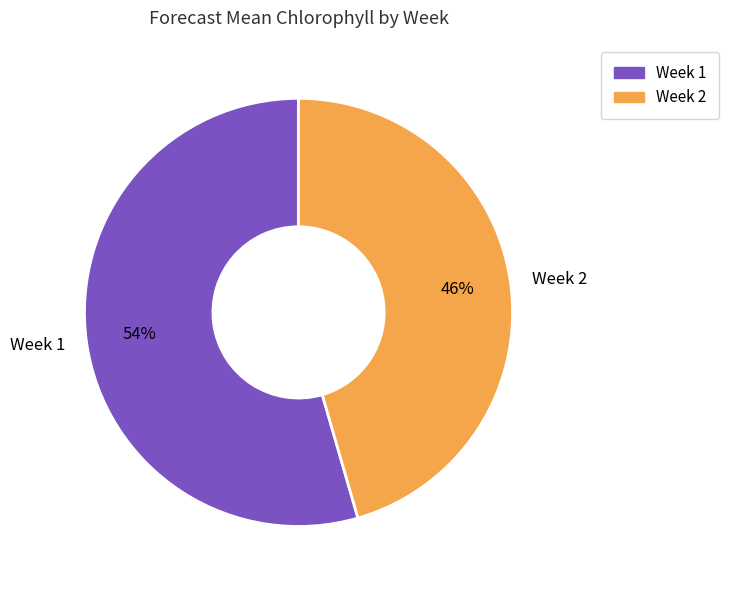

To the nearest percent, what is the combined percentage of Week 1 and Week 2?

100%